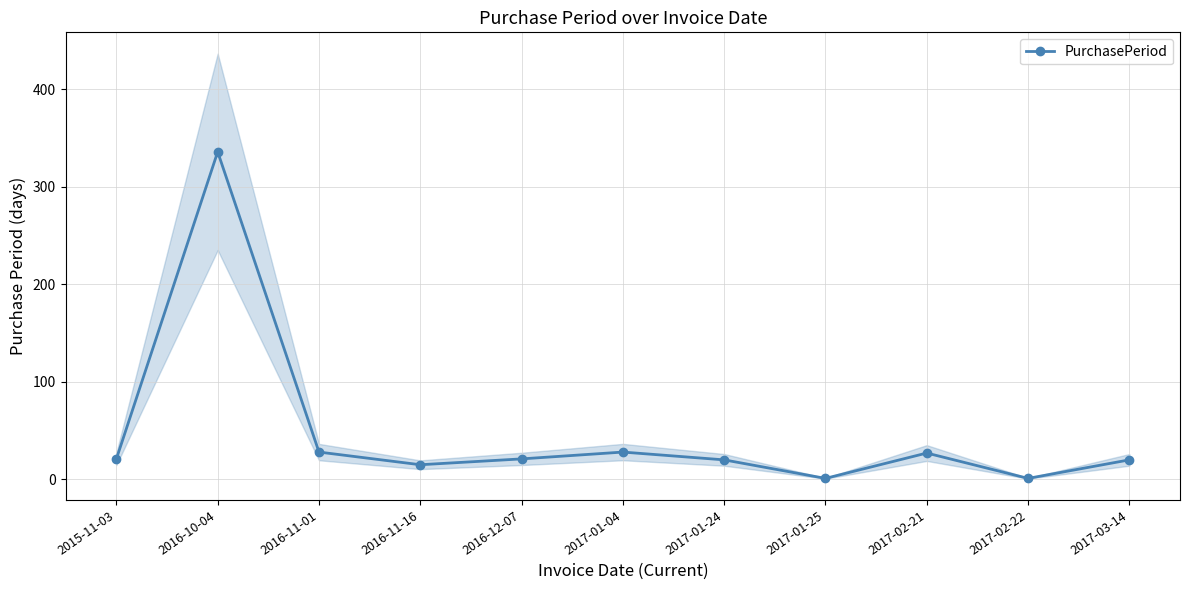

What is the approximate value at 2017-02-21?

27